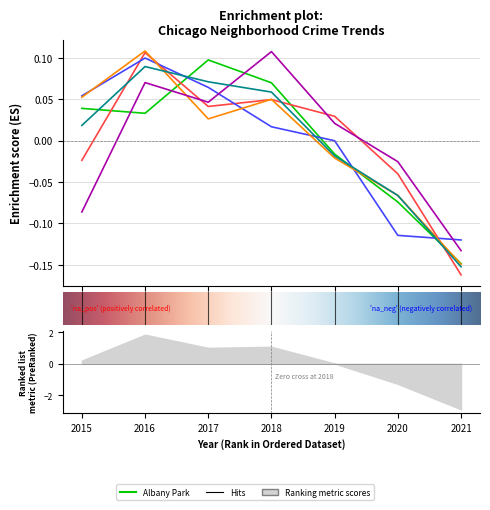

At which category does Chicago Lawn reach its first local peak?

2016